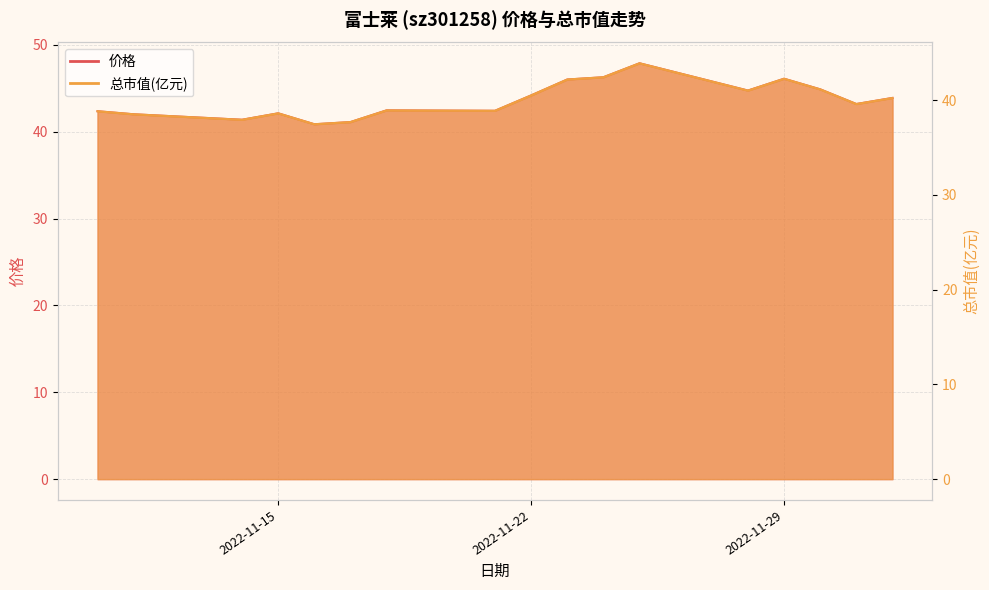

What is the label of the 13th point from the left?

2022-11-28